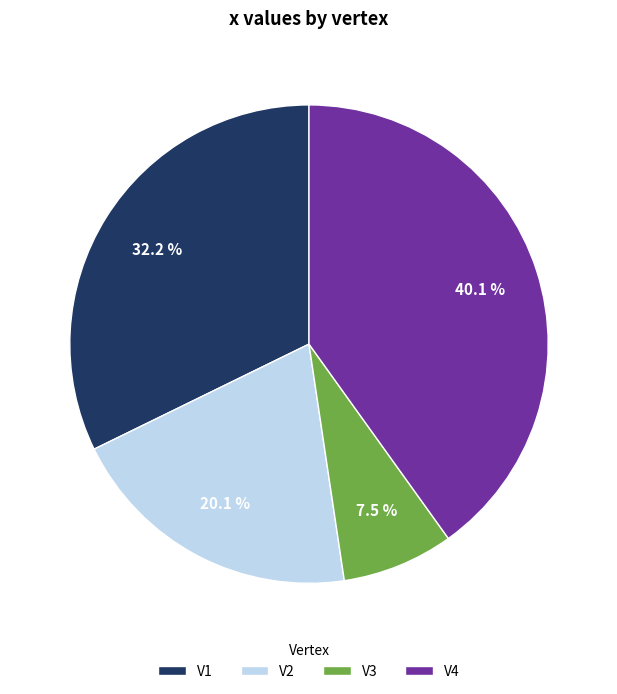

To the nearest percent, what is the average slice percentage?

25%